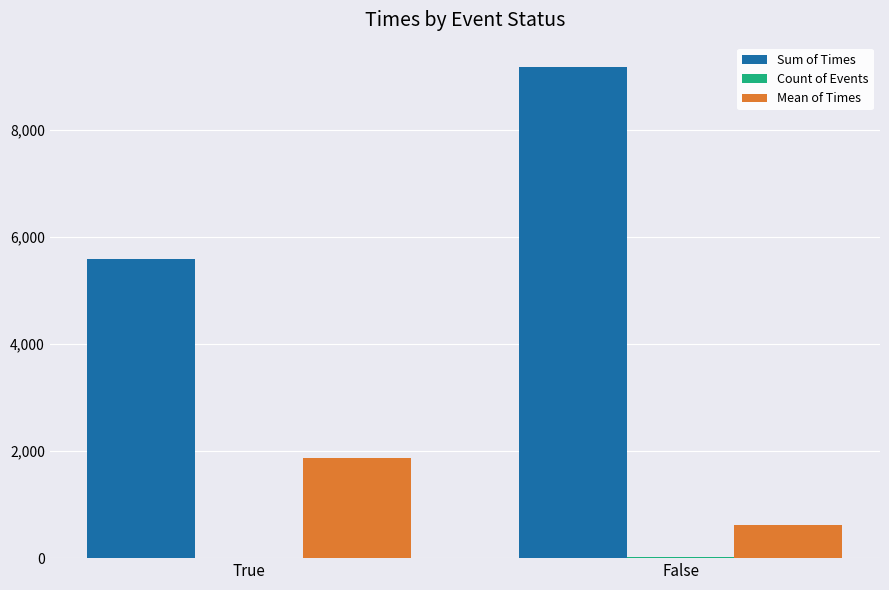

What is the sum of all Sum of Times values?

14768.0